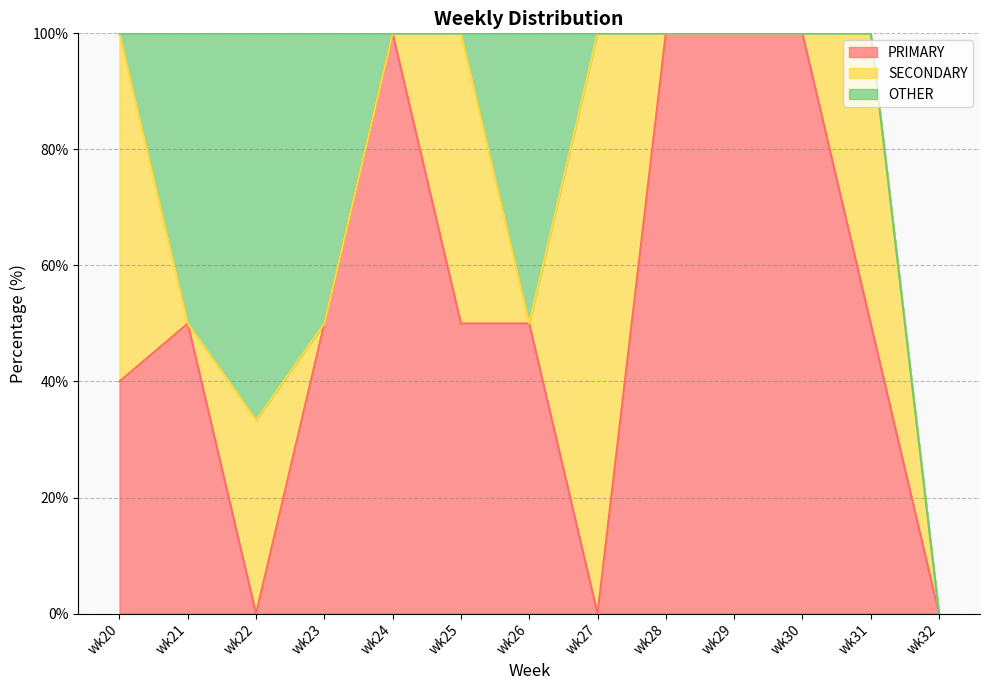

Read the PRIMARY value at wk25.

50.0